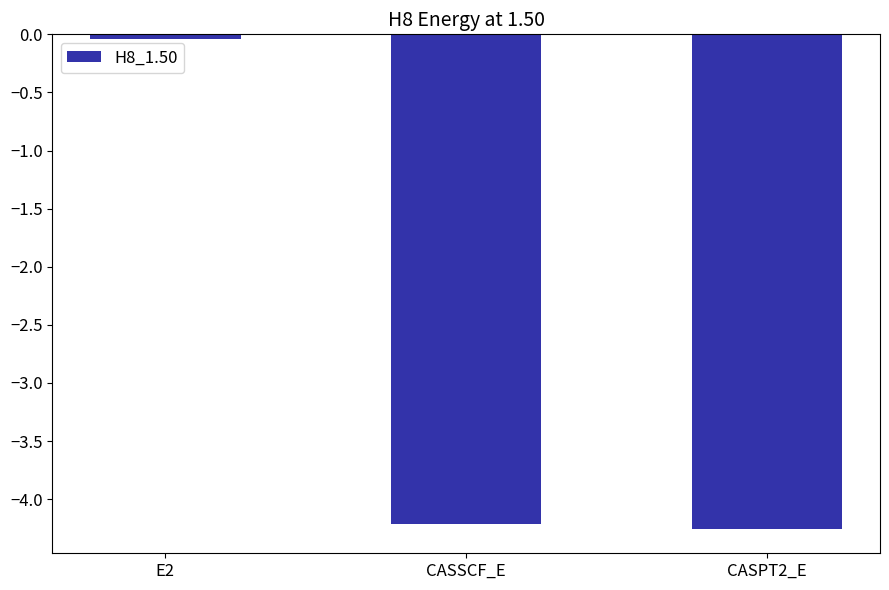

List the labels in order of value, largest first.

E2, CASSCF_E, CASPT2_E